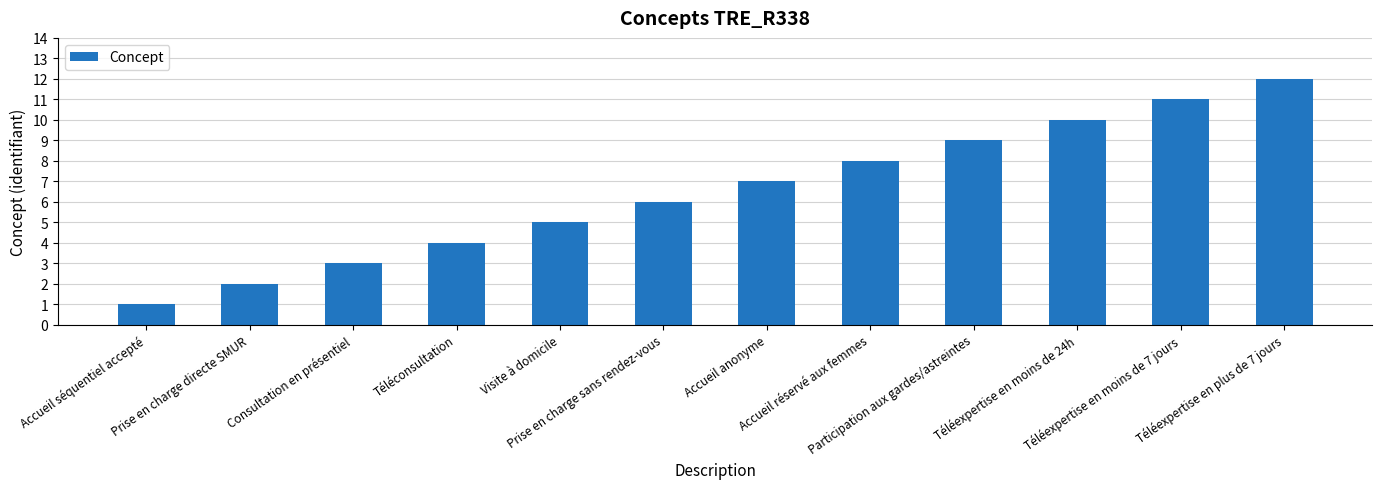

Which label corresponds to the smallest value in the chart?

Accueil séquentiel accepté